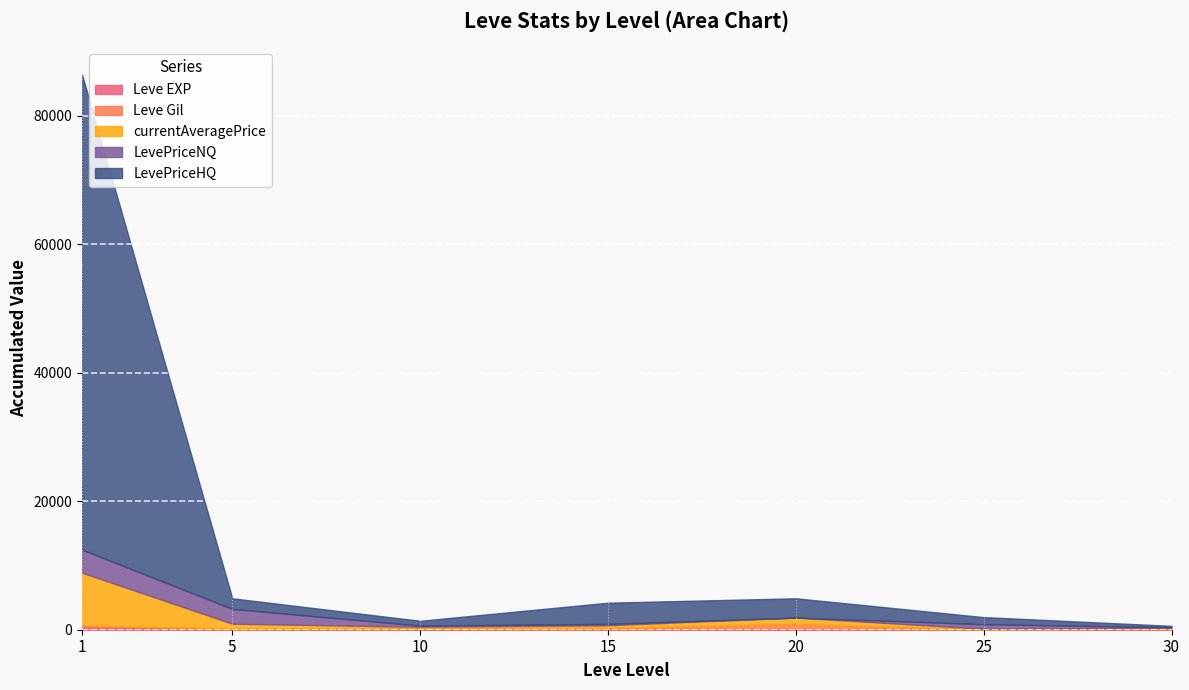

What are all the series names shown in the legend?

Leve EXP, Leve Gil, currentAveragePrice, LevePriceNQ, LevePriceHQ